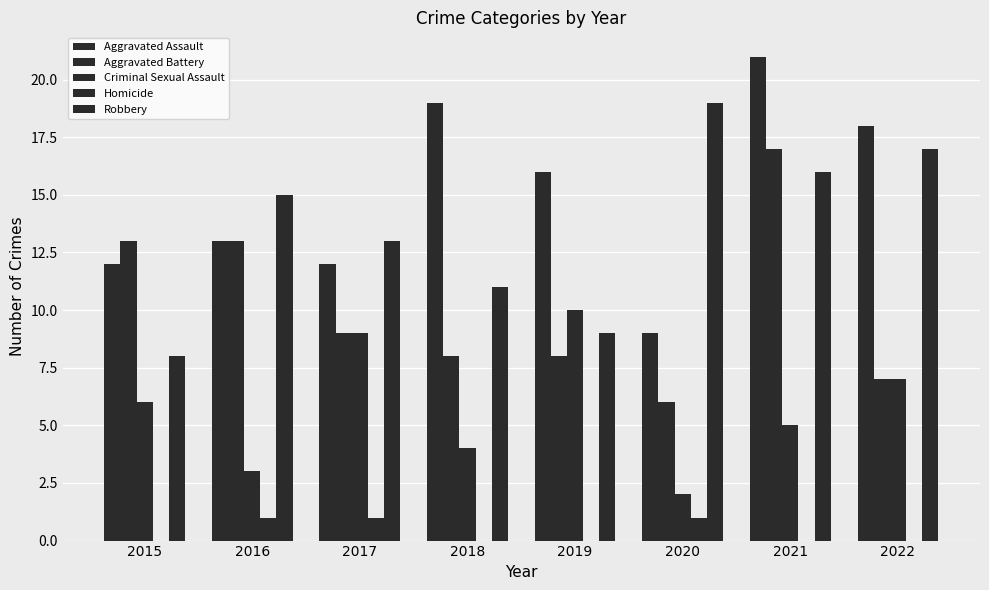

How many groups of bars are there?

8